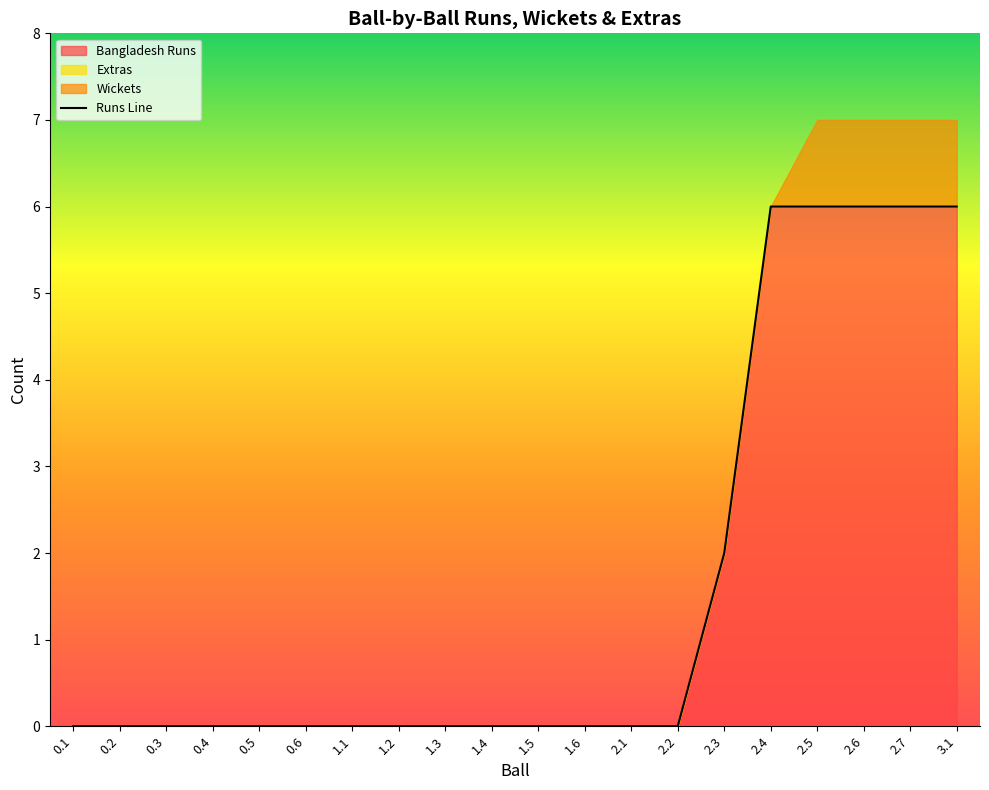

Is it true that Wickets equals 0 at 1.4?

True